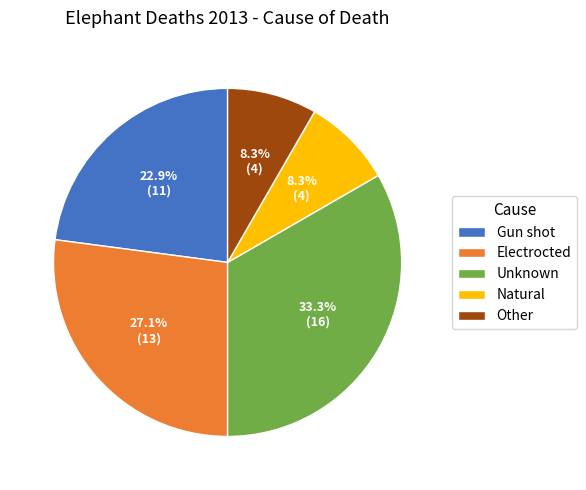

What is the largest slice in the pie chart?

Unknown